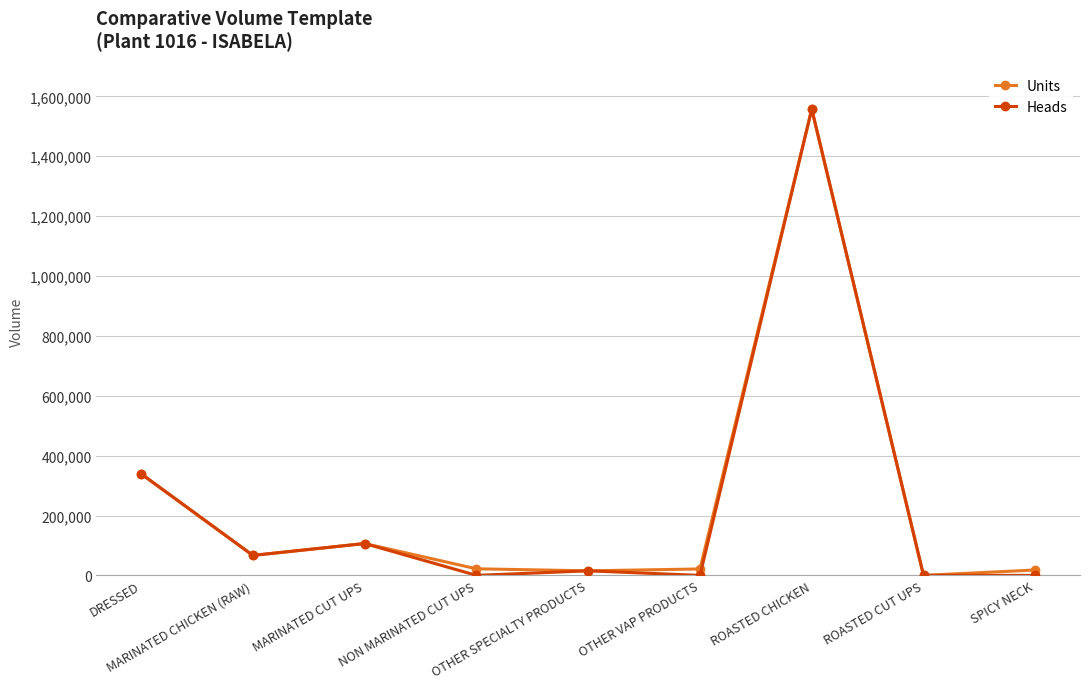

What is the maximum value for Units?

1557502.0